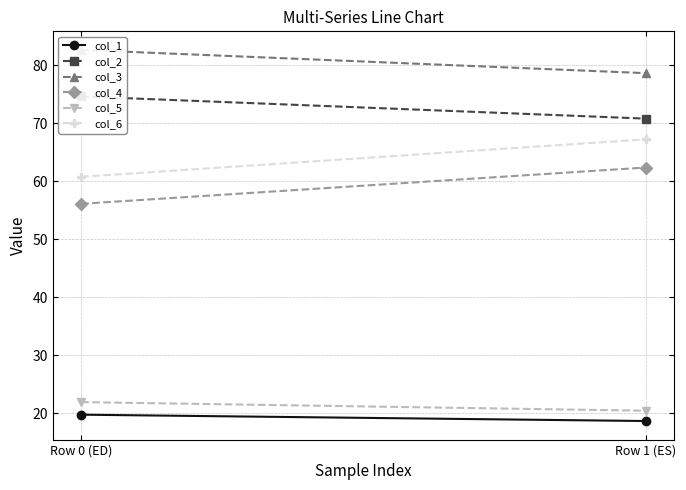

What is the smallest value displayed?

18.6